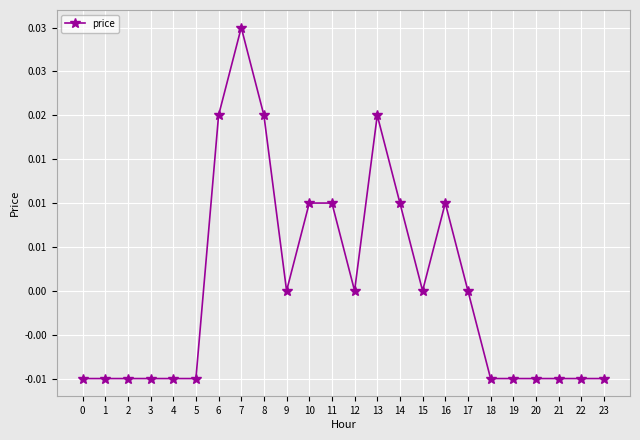

Count the values in the range 0 to 1.

12